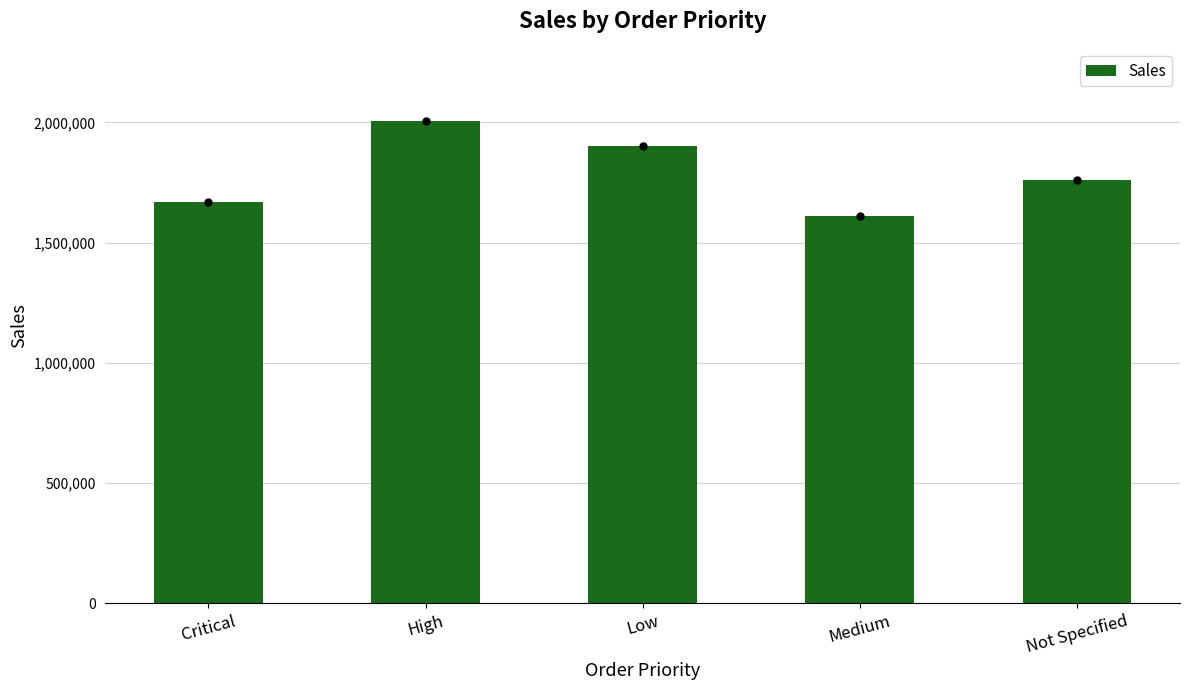

What is the change in value from Critical to High?

+336908.1